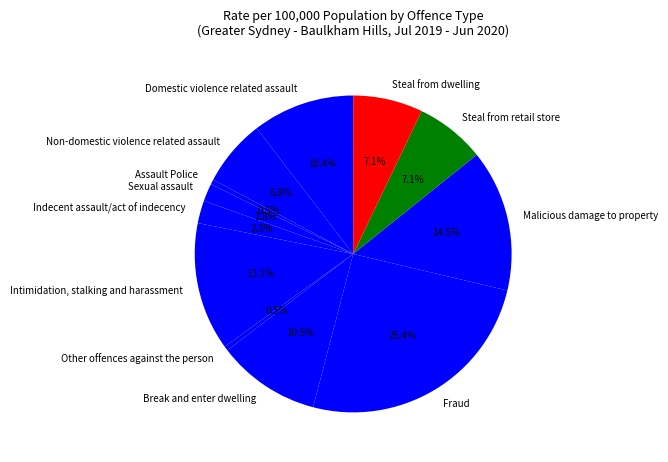

Which category has the biggest portion of the pie?

Fraud